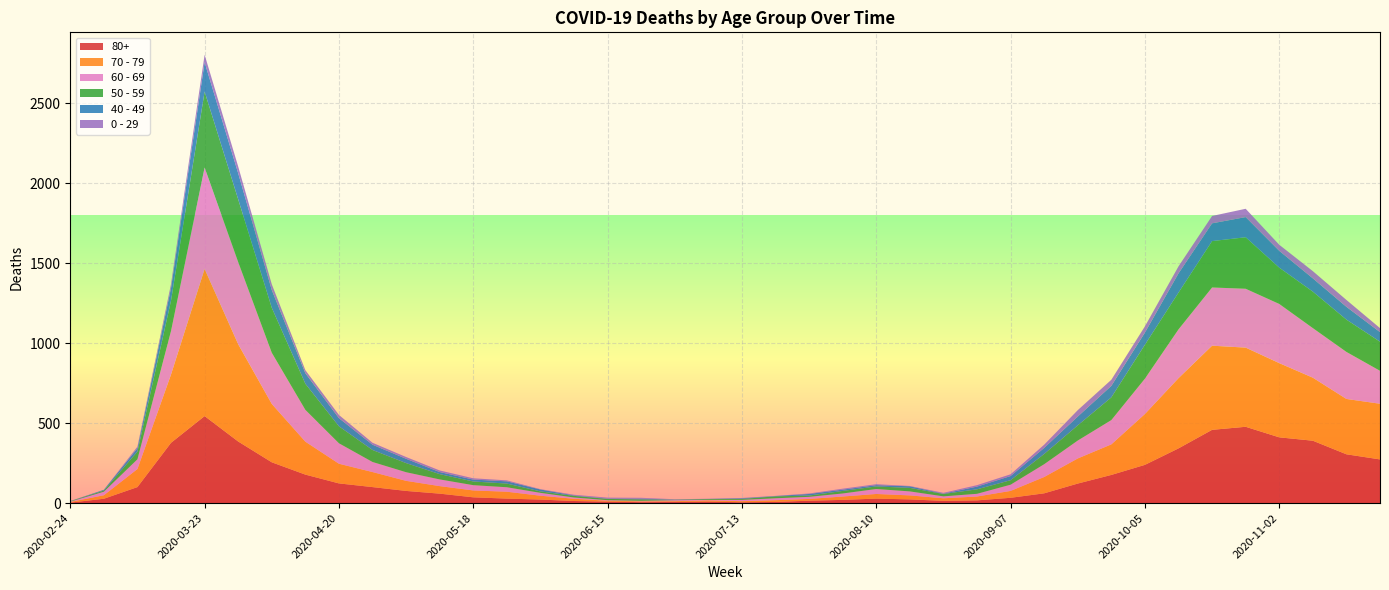

Reading right to left, list all the values displayed in this chart.

80+: 2020-11-23=273	2020-11-16=305	2020-11-09=390	2020-11-02=411	2020-10-26=477	2020-10-19=458	2020-10-12=342	2020-10-05=239	2020-09-28=176	2020-09-21=122	2020-09-14=61	2020-09-07=33	2020-08-31=17	2020-08-24=14	2020-08-17=23	2020-08-10=28	2020-08-03=20	2020-07-27=15	2020-07-20=7	2020-07-13=5	2020-07-06=9	2020-06-29=7	2020-06-22=6	2020-06-15=9	2020-06-08=13	2020-06-01=22	2020-05-25=28	2020-05-18=36	2020-05-11=59	2020-05-04=76	2020-04-27=100	2020-04-20=123	2020-04-13=178	2020-04-06=255	2020-03-30=385	2020-03-23=544	2020-03-16=377	2020-03-09=100	2020-03-02=27	2020-02-24=3
70 - 79: 2020-11-23=348	2020-11-16=346	2020-11-09=394	2020-11-02=464	2020-10-26=495	2020-10-19=526	2020-10-12=439	2020-10-05=318	2020-09-28=191	2020-09-21=157	2020-09-14=102	2020-09-07=43	2020-08-31=24	2020-08-24=16	2020-08-17=25	2020-08-10=29	2020-08-03=21	2020-07-27=11	2020-07-20=11	2020-07-13=7	2020-07-06=8	2020-06-29=5	2020-06-22=5	2020-06-15=6	2020-06-08=14	2020-06-01=24	2020-05-25=43	2020-05-18=43	2020-05-11=47	2020-05-04=63	2020-04-27=94	2020-04-20=123	2020-04-13=206	2020-04-06=365	2020-03-30=608	2020-03-23=920	2020-03-16=427	2020-03-09=113	2020-03-02=22	2020-02-24=4
60 - 69: 2020-11-23=206	2020-11-16=294	2020-11-09=310	2020-11-02=370	2020-10-26=368	2020-10-19=364	2020-10-12=305	2020-10-05=221	2020-09-28=152	2020-09-21=112	2020-09-14=80	2020-09-07=39	2020-08-31=17	2020-08-24=12	2020-08-17=25	2020-08-10=31	2020-08-03=19	2020-07-27=13	2020-07-20=12	2020-07-13=8	2020-07-06=3	2020-06-29=6	2020-06-22=3	2020-06-15=3	2020-06-08=8	2020-06-01=18	2020-05-25=28	2020-05-18=33	2020-05-11=42	2020-05-04=54	2020-04-27=63	2020-04-20=128	2020-04-13=199	2020-04-06=320	2020-03-30=514	2020-03-23=634	2020-03-16=272	2020-03-09=61	2020-03-02=22	2020-02-24=2
50 - 59: 2020-11-23=182	2020-11-16=202	2020-11-09=228	2020-11-02=227	2020-10-26=322	2020-10-19=290	2020-10-12=230	2020-10-05=212	2020-09-28=142	2020-09-21=95	2020-09-14=64	2020-09-07=28	2020-08-31=28	2020-08-24=15	2020-08-17=22	2020-08-10=16	2020-08-03=16	2020-07-27=8	2020-07-20=12	2020-07-13=6	2020-07-06=5	2020-06-29=3	2020-06-22=9	2020-06-15=8	2020-06-08=10	2020-06-01=9	2020-05-25=23	2020-05-18=23	2020-05-11=33	2020-05-04=57	2020-04-27=75	2020-04-20=106	2020-04-13=163	2020-04-06=281	2020-03-30=392	2020-03-23=475	2020-03-16=190	2020-03-09=48	2020-03-02=7	2020-02-24=3
40 - 49: 2020-11-23=60	2020-11-16=80	2020-11-09=83	2020-11-02=105	2020-10-26=126	2020-10-19=111	2020-10-12=120	2020-10-05=76	2020-09-28=72	2020-09-21=55	2020-09-14=38	2020-09-07=26	2020-08-31=17	2020-08-24=2	2020-08-17=10	2020-08-10=8	2020-08-03=8	2020-07-27=10	2020-07-20=2	2020-07-13=4	2020-07-06=1	2020-06-29=1	2020-06-22=5	2020-06-15=2	2020-06-08=3	2020-06-01=12	2020-05-25=14	2020-05-18=12	2020-05-11=13	2020-05-04=27	2020-04-27=33	2020-04-20=51	2020-04-13=66	2020-04-06=111	2020-03-30=163	2020-03-23=183	2020-03-16=79	2020-03-09=21	2020-03-02=5	2020-02-24=0
0 - 29: 2020-11-23=25	2020-11-16=43	2020-11-09=45	2020-11-02=38	2020-10-26=52	2020-10-19=46	2020-10-12=44	2020-10-05=39	2020-09-28=38	2020-09-21=40	2020-09-14=20	2020-09-07=11	2020-08-31=9	2020-08-24=5	2020-08-17=2	2020-08-10=6	2020-08-03=6	2020-07-27=3	2020-07-20=1	2020-07-13=2	2020-07-06=1	2020-06-29=2	2020-06-22=5	2020-06-15=6	2020-06-08=4	2020-06-01=2	2020-05-25=6	2020-05-18=8	2020-05-11=10	2020-05-04=11	2020-04-27=12	2020-04-20=20	2020-04-13=19	2020-04-06=36	2020-03-30=42	2020-03-23=47	2020-03-16=25	2020-03-09=10	2020-03-02=0	2020-02-24=1